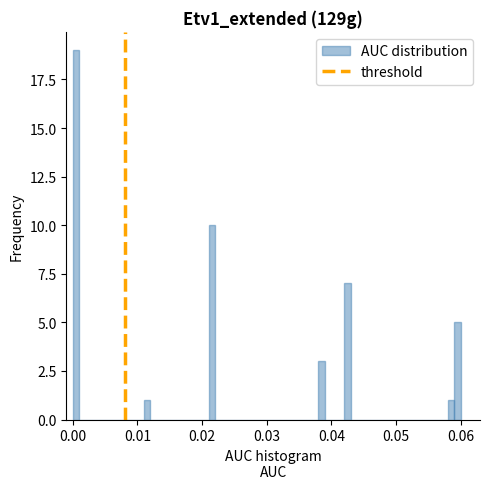

Read against the x-axis, roughly where is the centre of the tallest bar?

0.001